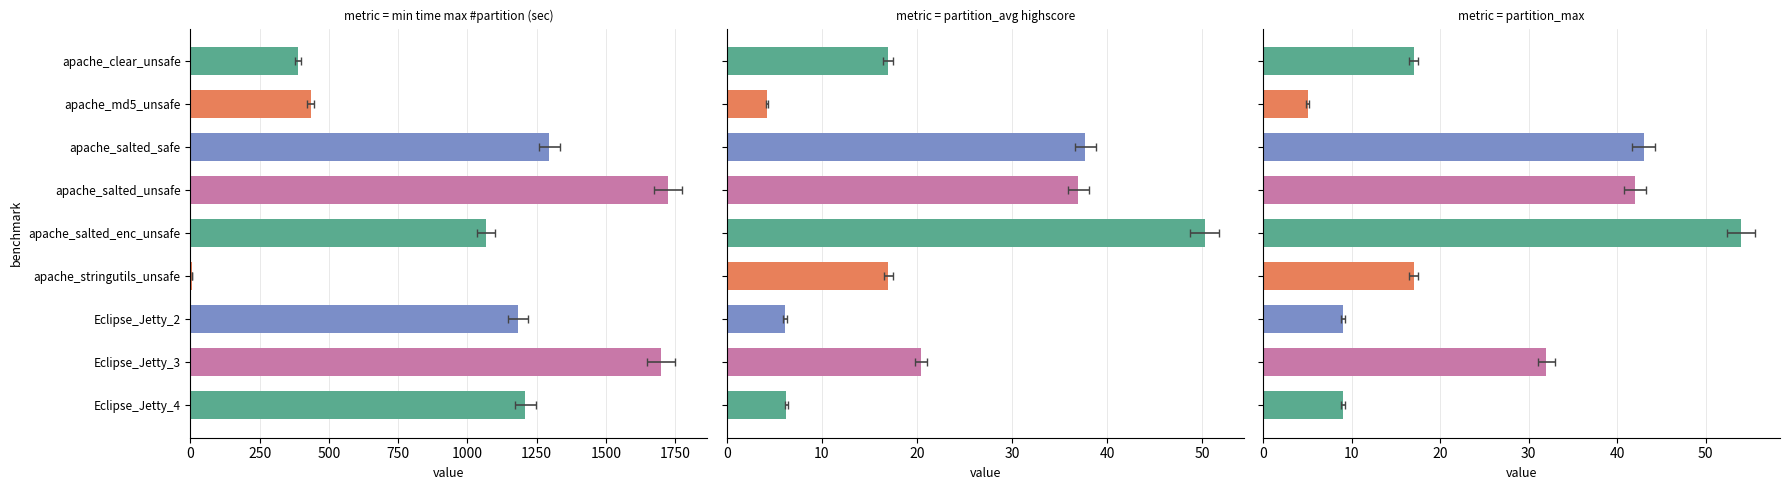

How many bars are there in each group?

3